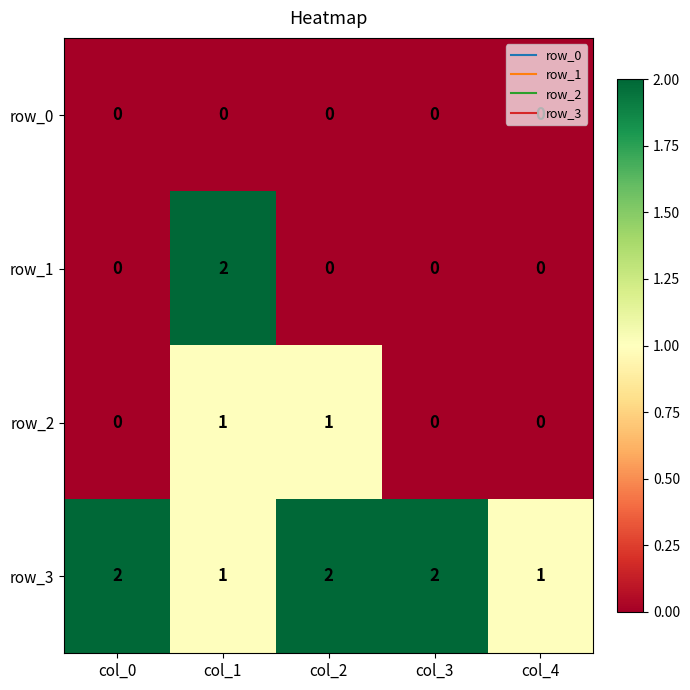

True or false: row_0 has a value of 0 at col_4.

True